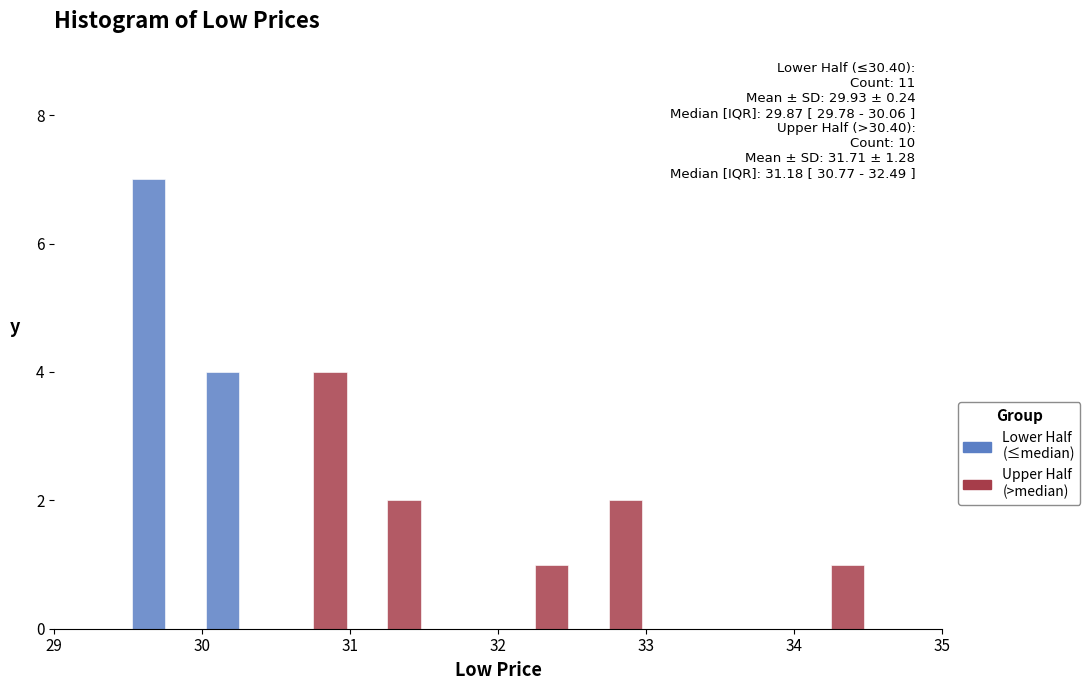

In the Lower Half (≤median) series, which range on the x-axis has the tallest bar?

29.5 to 30.0